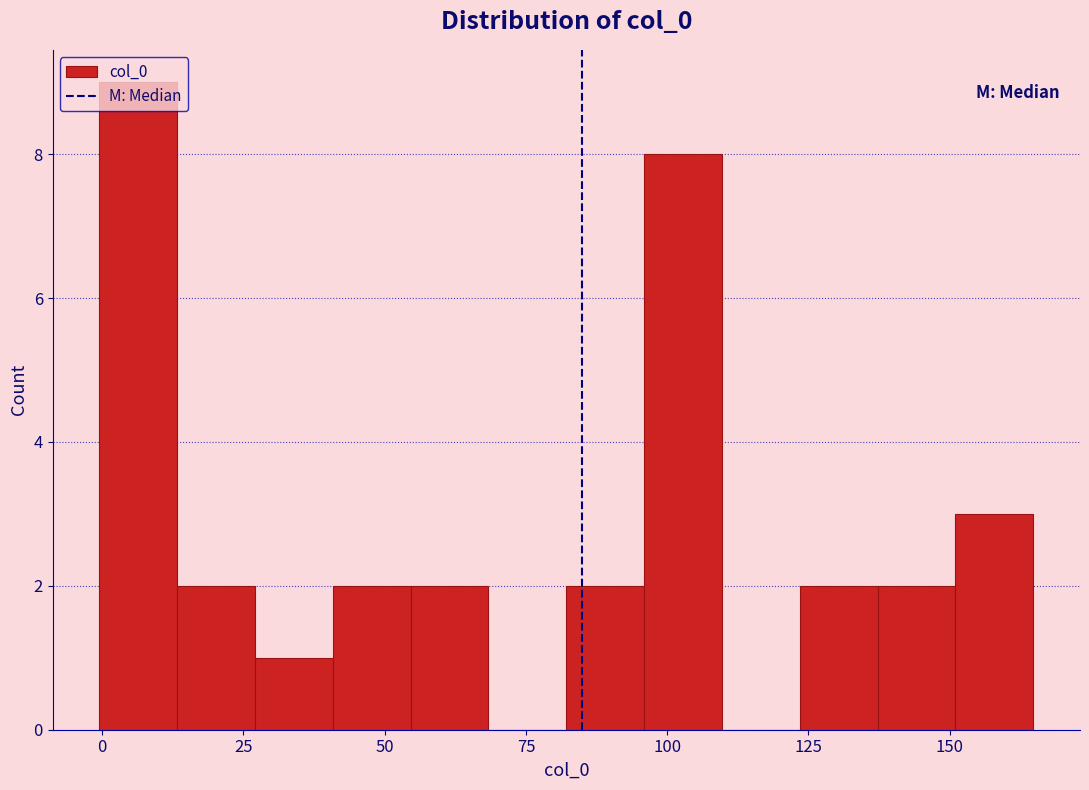

Read against the x-axis, roughly where is the centre of the tallest bar?

5